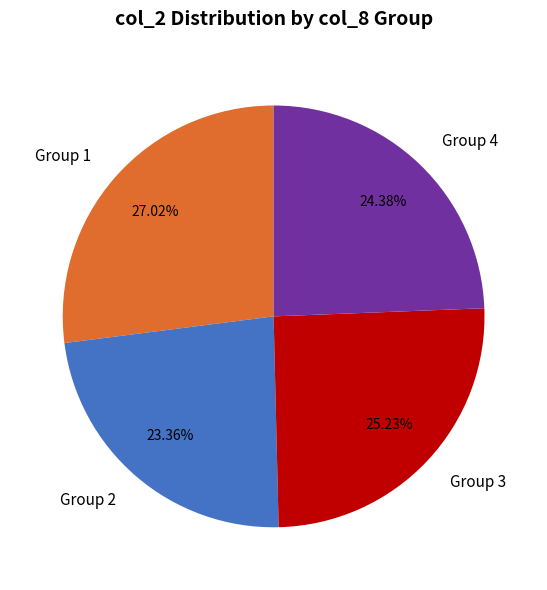

To the nearest percent, what is the average slice percentage?

25%